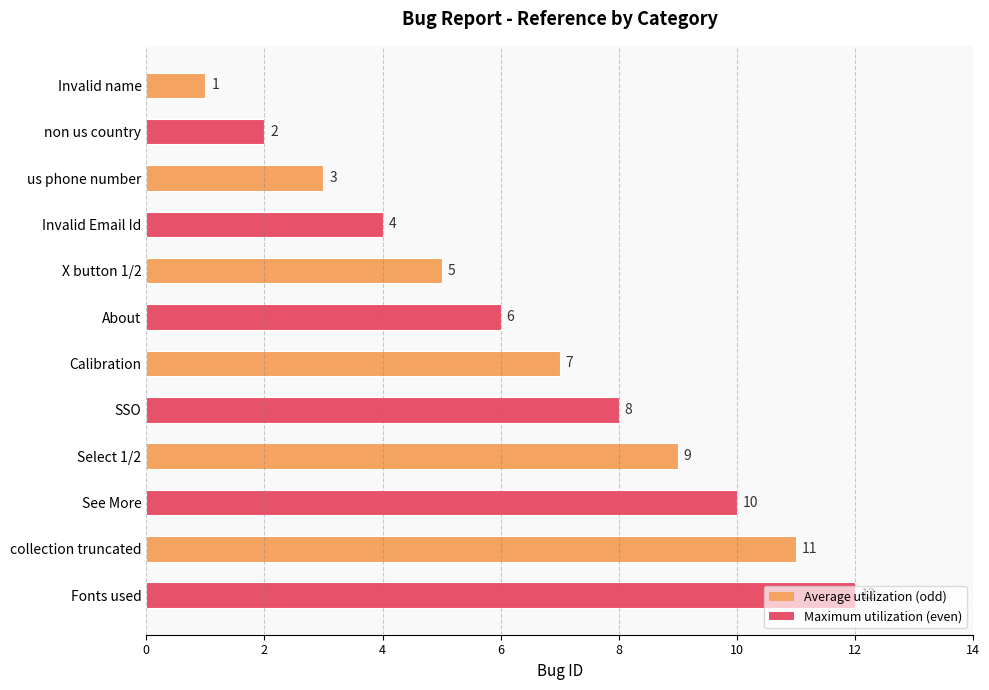

Where is the data nearest to the value 6?

About